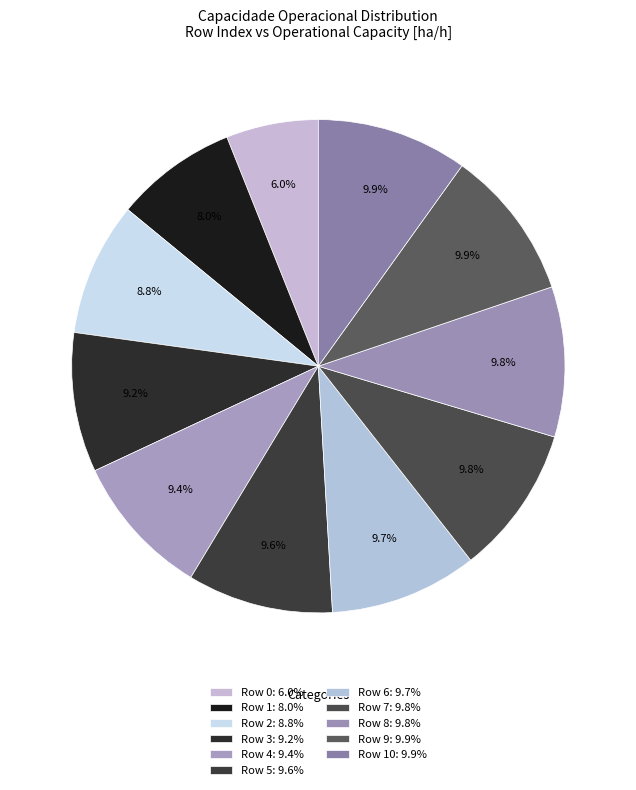

Rank the categories by value from lowest to highest.

0, 1, 2, 3, 4, 5, 6, 7, 8, 9, 10